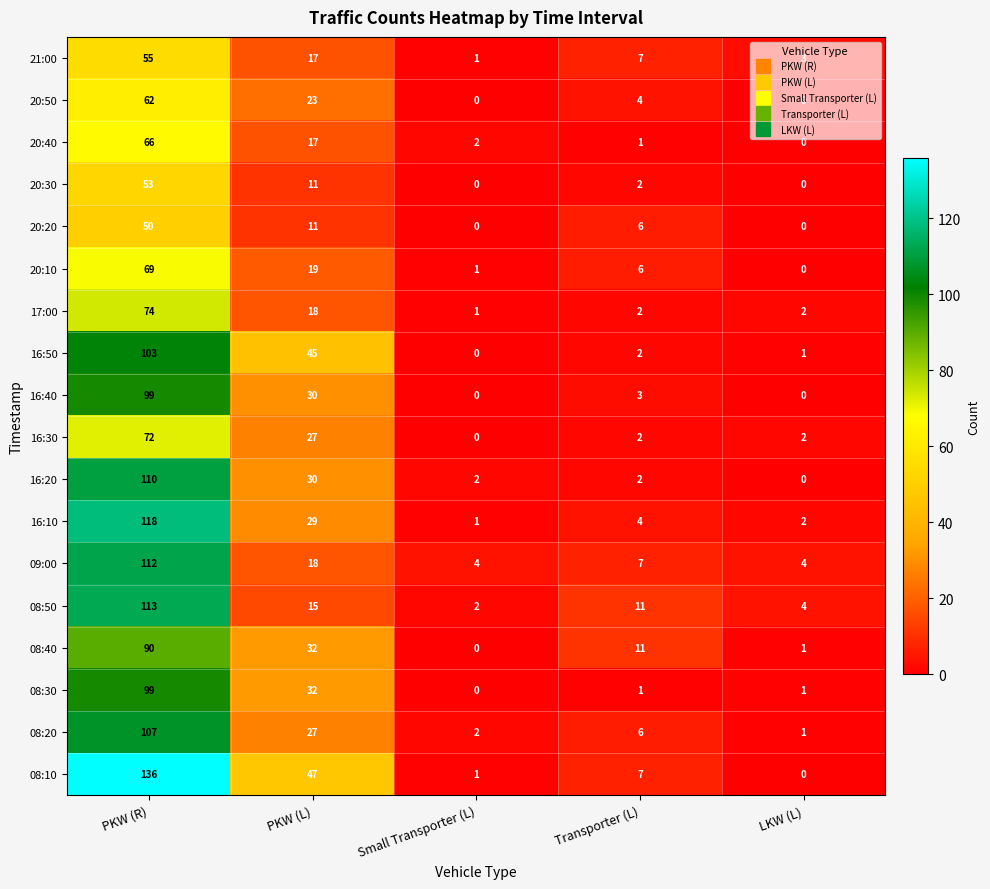

How many categories are shown in the chart?

5